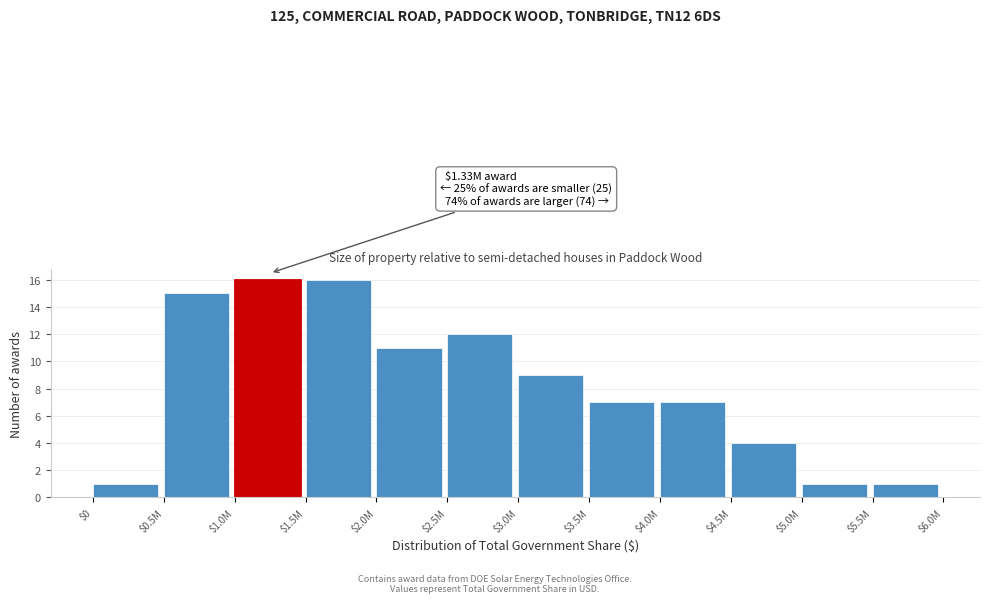

Reading left to right, extract all data points from this chart.

1	15	16	16	11	12	9	7	7	4	1	1